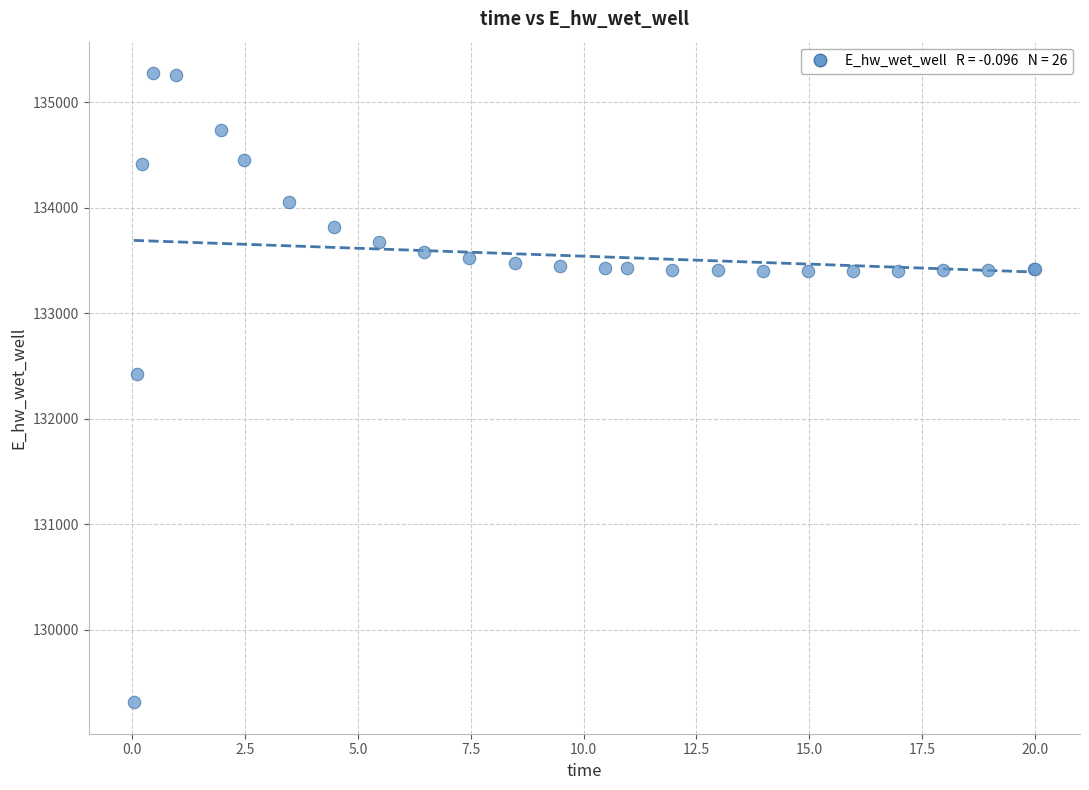

What Y value in the scatter plot is closest to 132293?

132424.6